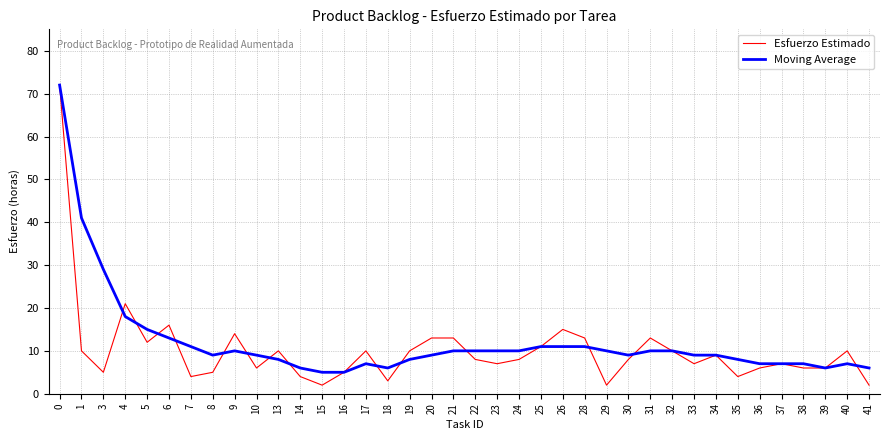

The Moving Average series shows 102 at 0. True or false?

False